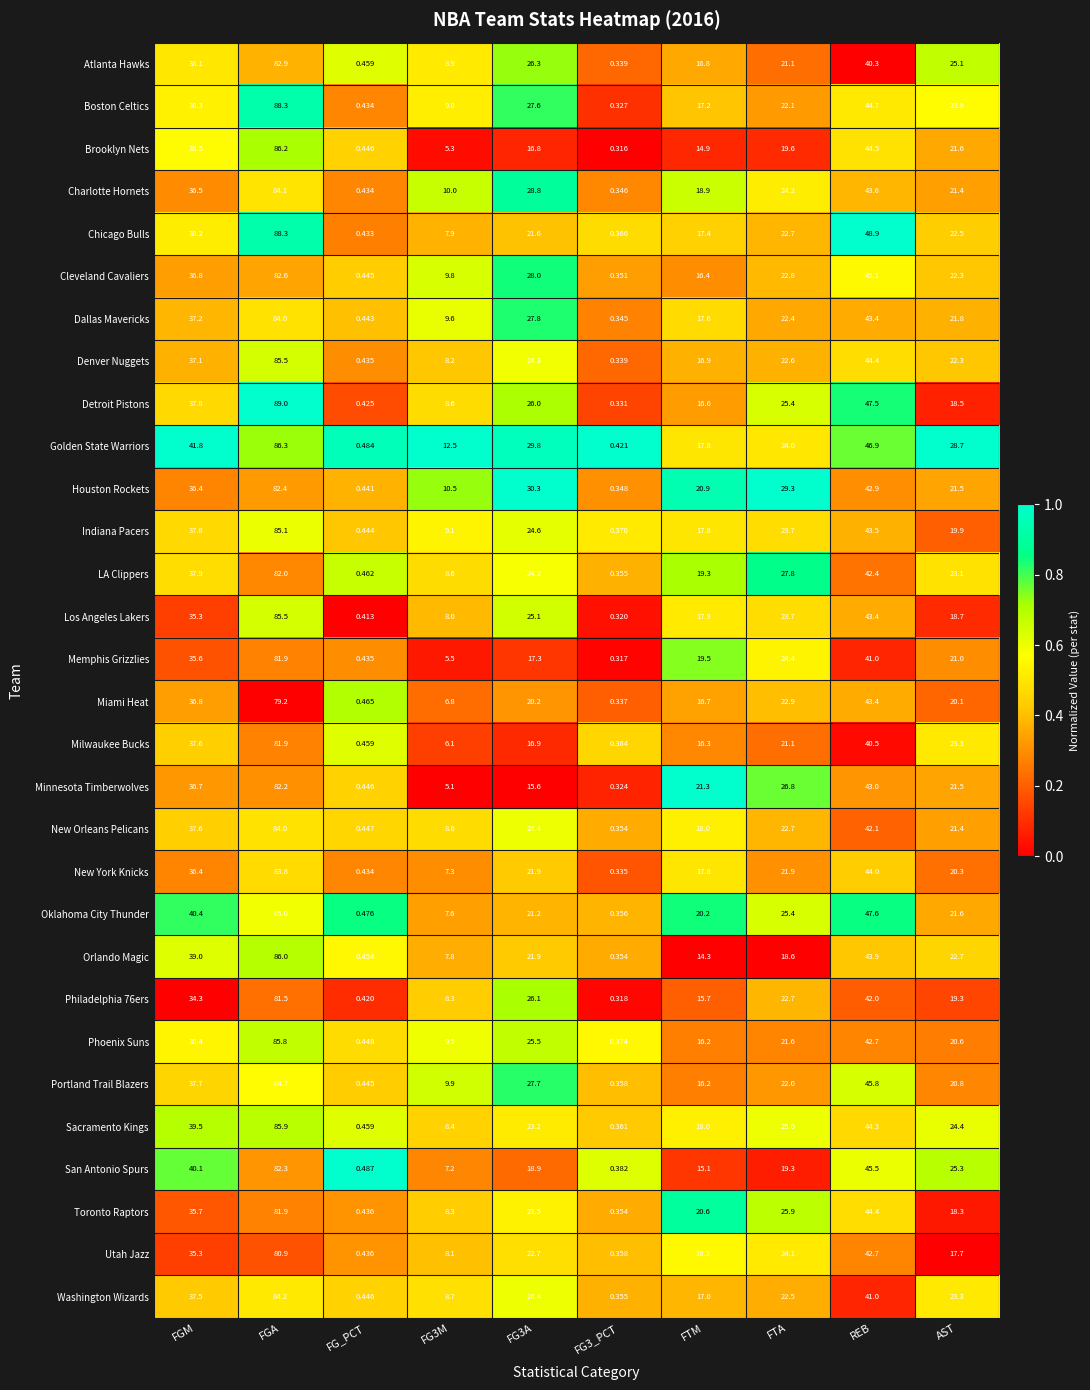

Which series has the largest range (max minus min)?

Detroit Pistons